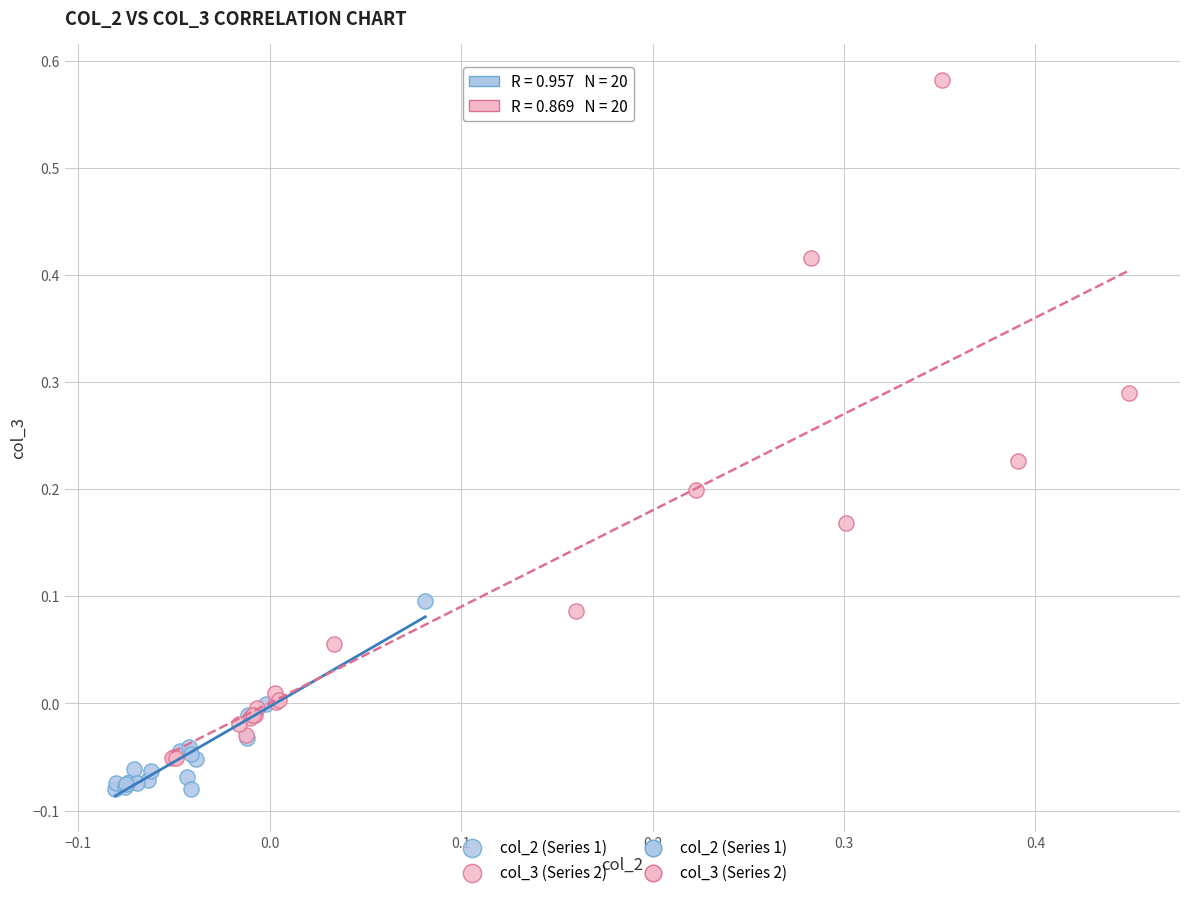

Which series reaches the maximum Y coordinate?

col_3 (Series 2)